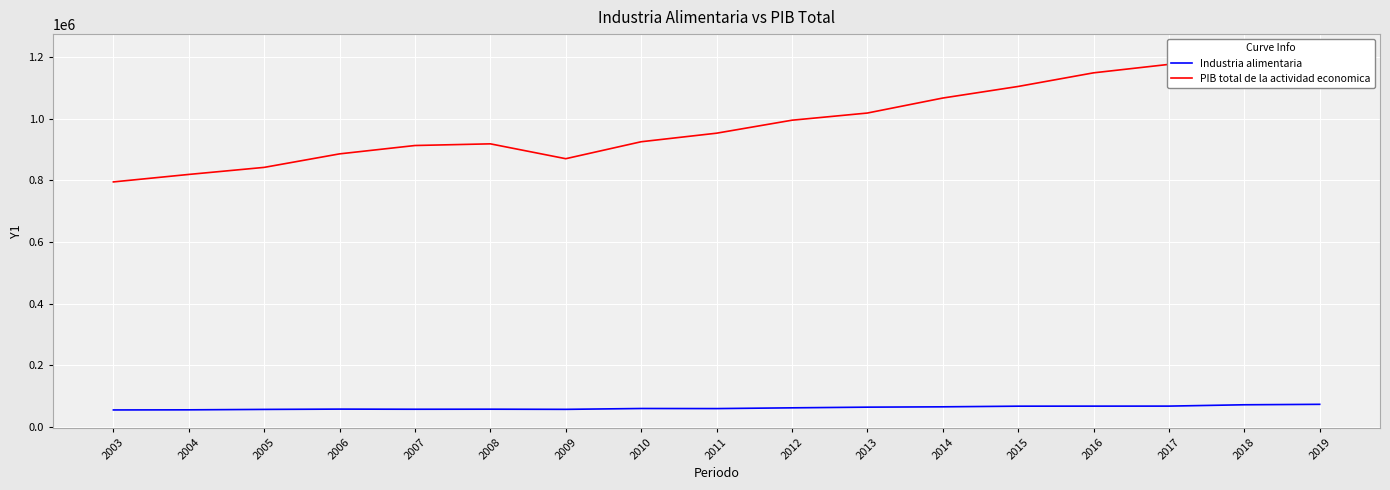

Reading left to right, list all the values displayed in this chart.

Industria alimentaria: 2003=54464.4	2004=54835.1	2005=56206.0	2006=57178.2	2007=56741.2	2008=56924.1	2009=56409.6	2010=59155.1	2011=58891.7	2012=61337.9	2013=63538.8	2014=64612.8	2015=66711.8	2016=66842.8	2017=66938.4	2018=71266.2	2019=72711.7
PIB total de la actividad economica: 2003=794957.3	2004=819238.3	2005=842128.8	2006=886009.7	2007=913139.8	2008=918573.5	2009=870319.1	2010=925371.8	2011=953148.1	2012=995286.0	2013=1018578.6	2014=1067256.8	2015=1104884.9	2016=1149129.5	2017=1176616.0	2018=1208080.8	2019=1216771.3